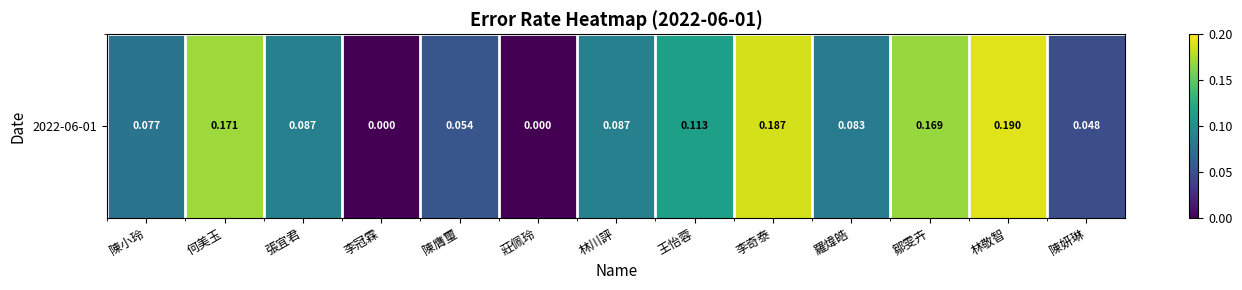

Rank the categories by value from highest to lowest.

林敬智, 李奇泰, 何美玉, 鄒雯卉, 王怡蓉, 張宜君, 林川評, 羅煒皓, 陳小玲, 陳膺璽, 陳妍琳, 李冠霖, 莊佩玲